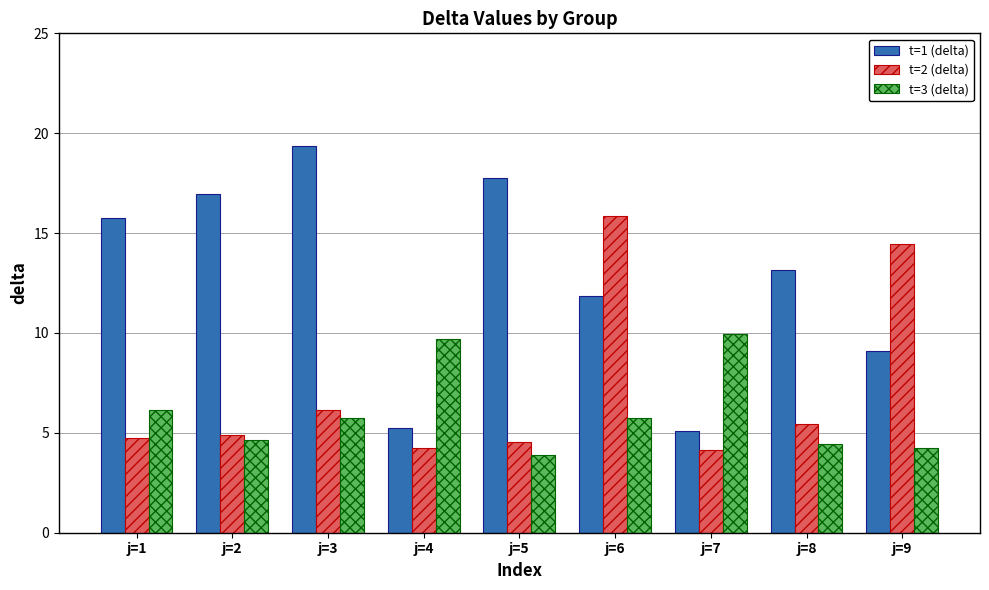

Reading right to left, what are all the values shown in this chart?

t=1 (delta): j=9=9.1	j=8=13.1	j=7=5.1	j=6=11.8	j=5=17.7	j=4=5.3	j=3=19.4	j=2=17.0	j=1=15.8
t=2 (delta): j=9=14.4	j=8=5.4	j=7=4.1	j=6=15.8	j=5=4.5	j=4=4.2	j=3=6.2	j=2=4.9	j=1=4.8
t=3 (delta): j=9=4.2	j=8=4.5	j=7=9.9	j=6=5.7	j=5=3.9	j=4=9.7	j=3=5.7	j=2=4.6	j=1=6.1